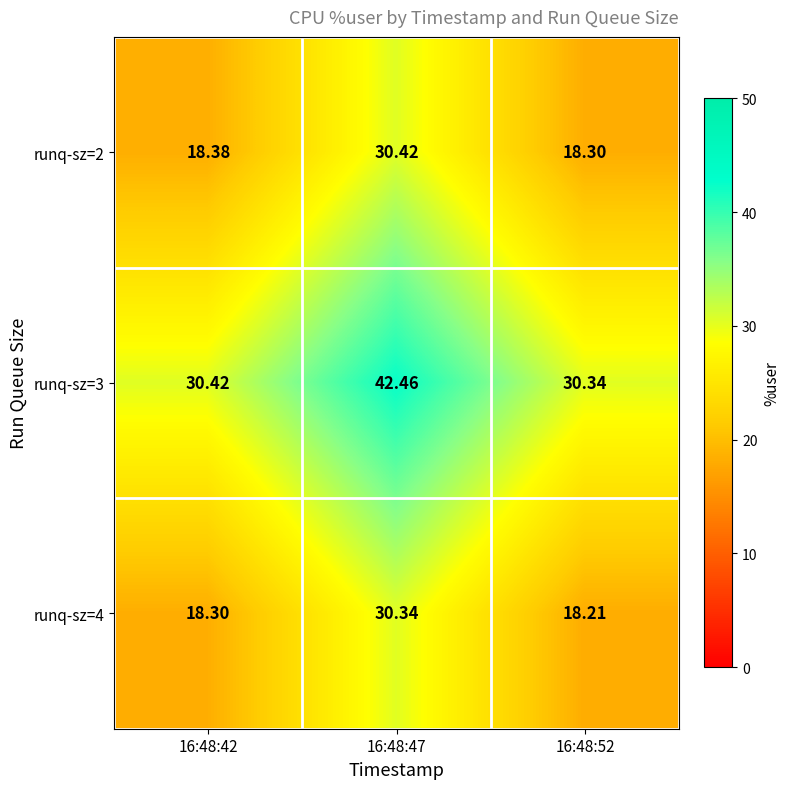

Is the value of runq-sz=4 at 16:48:42 greater than the value of runq-sz=3 at 16:48:52?

No